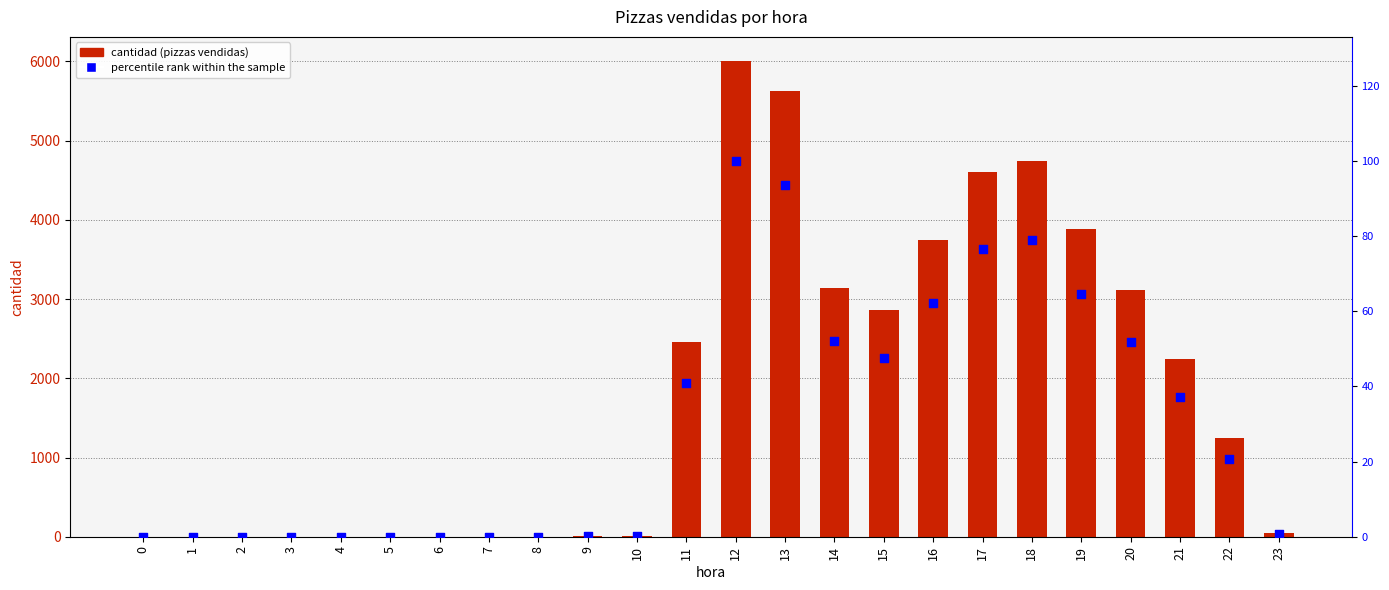

Which series reaches the maximum Y coordinate?

cantidad